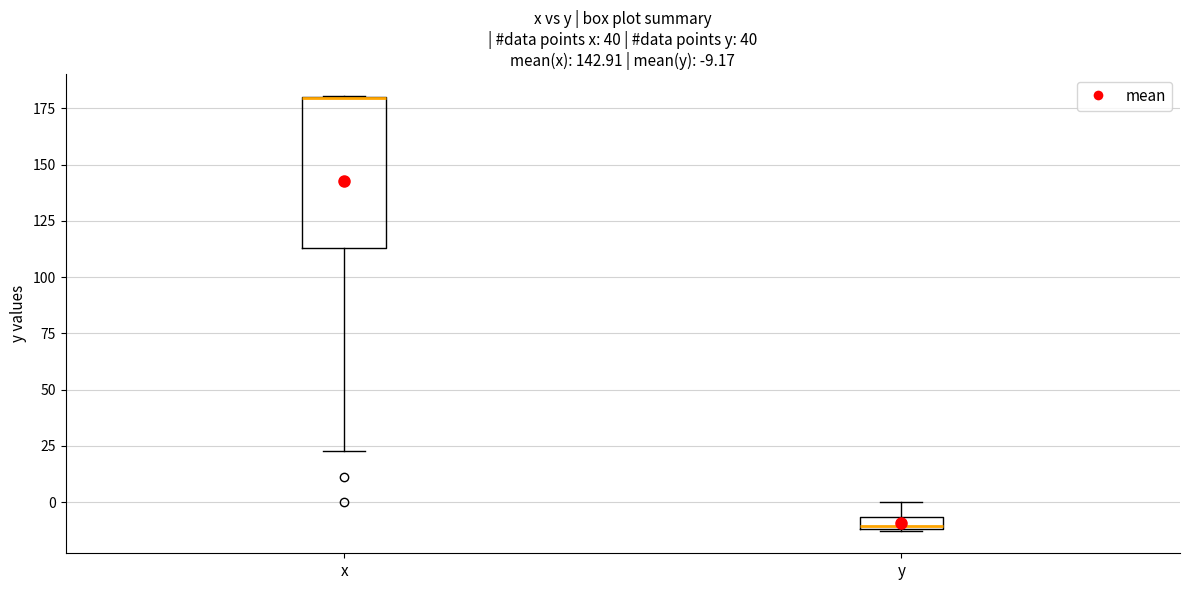

Which box is the tallest, from its lower edge to its upper edge?

x